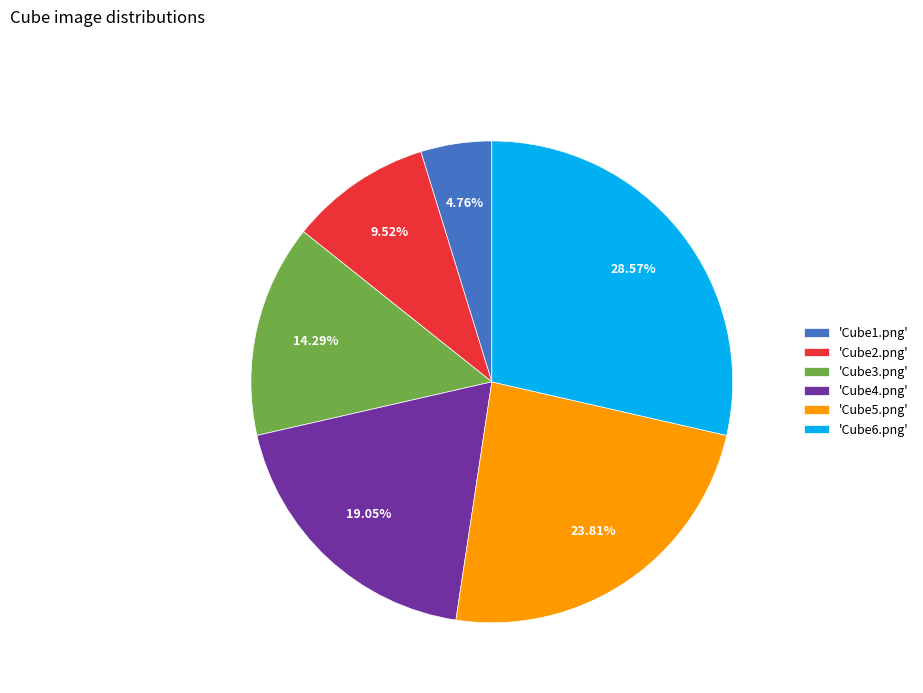

What is the ratio of the value at 'Cube4.png' to the value at 'Cube2.png'?

2.0